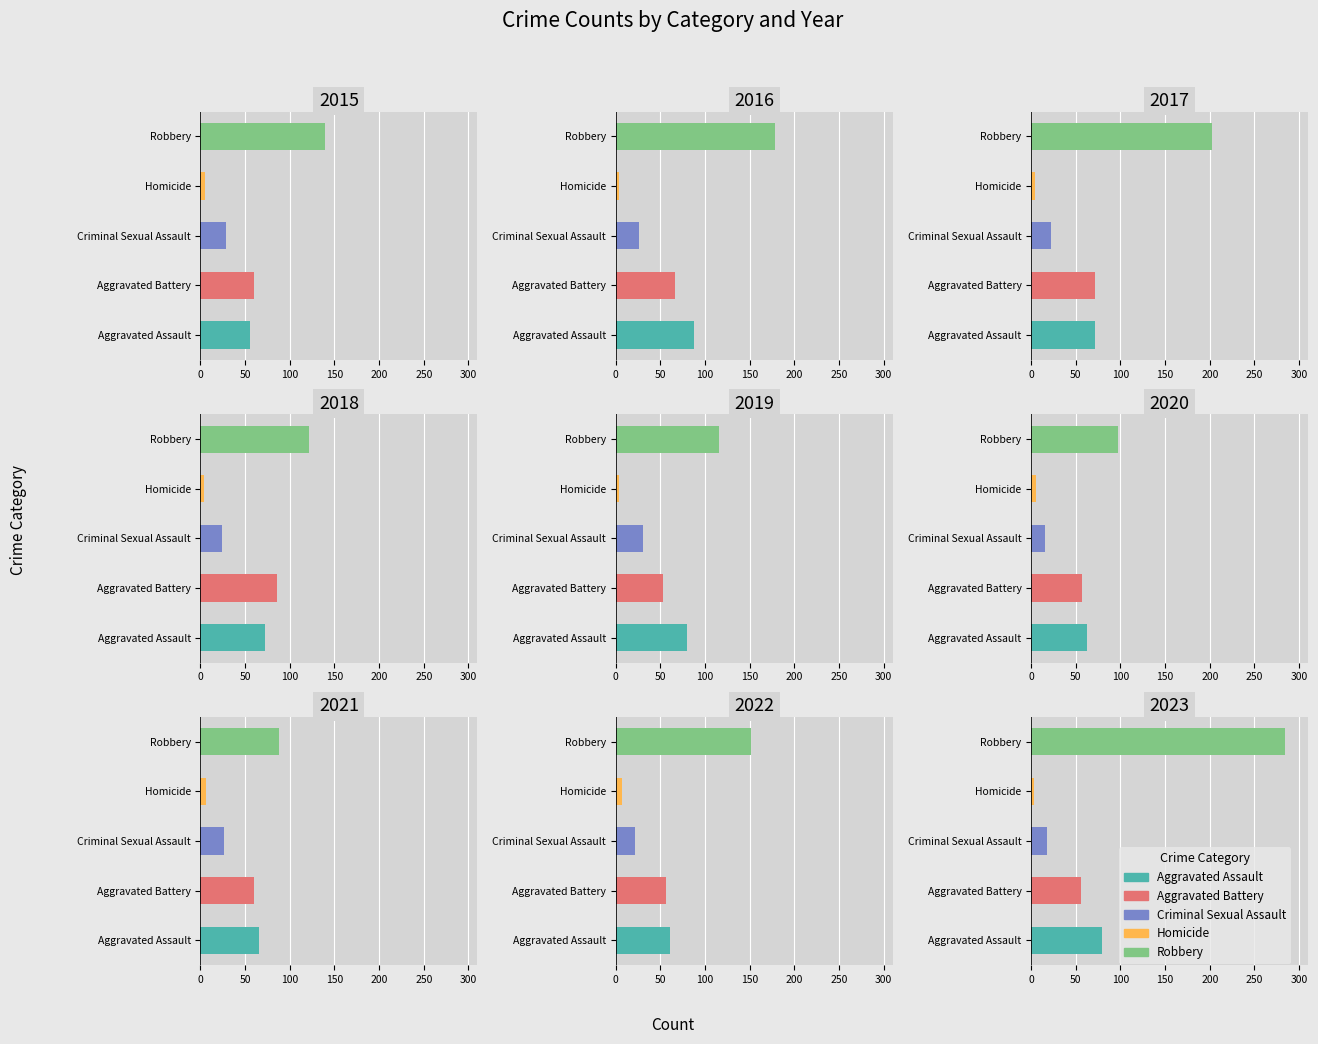

Is it true that Aggravated Assault equals 72 at 2018?

True